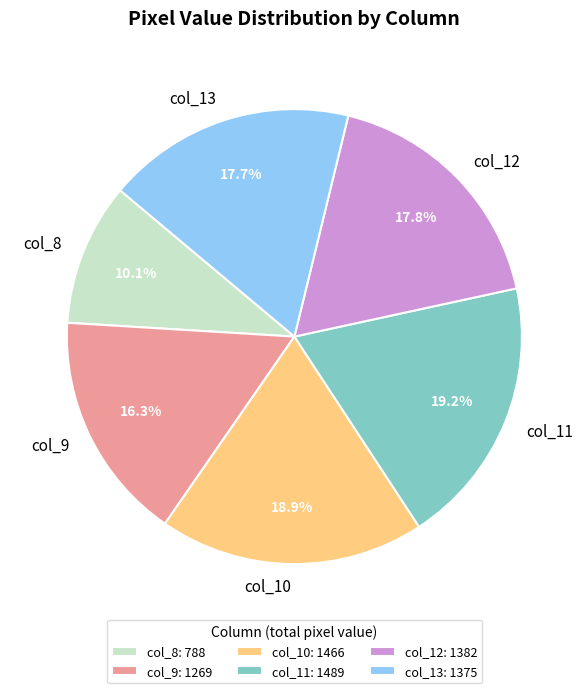

Does col_12 account for over 50% of the chart?

No